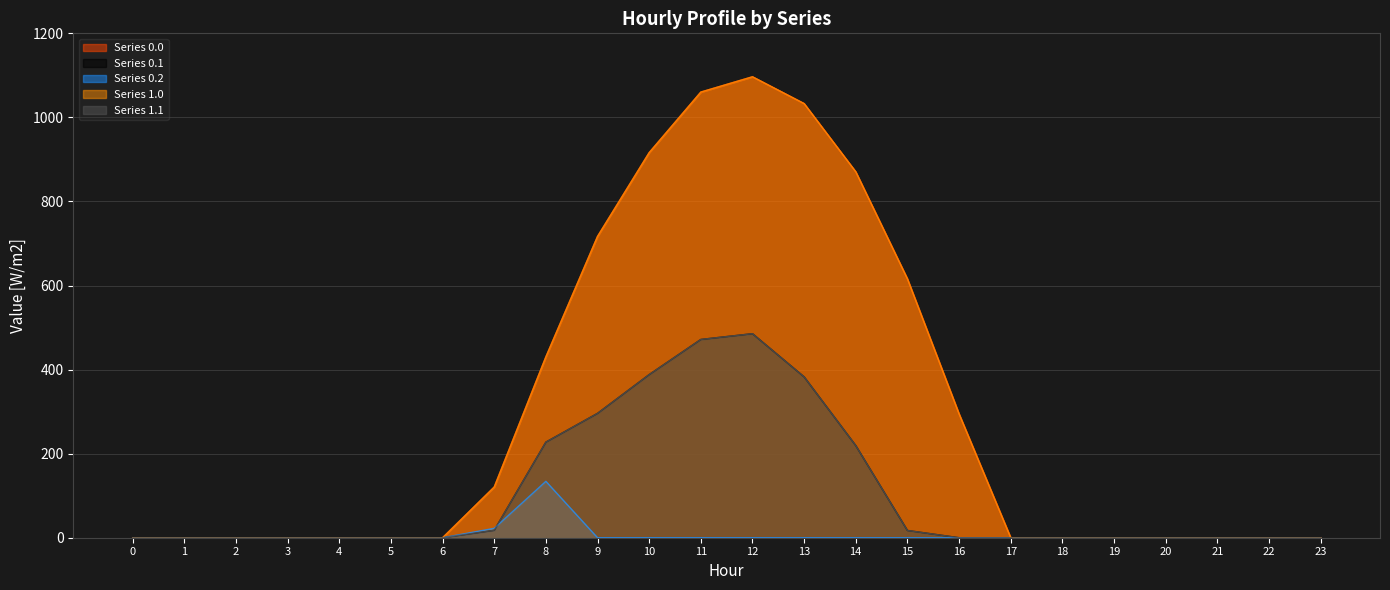

Is it true that Series 0.0 equals 870.6 at 14?

True